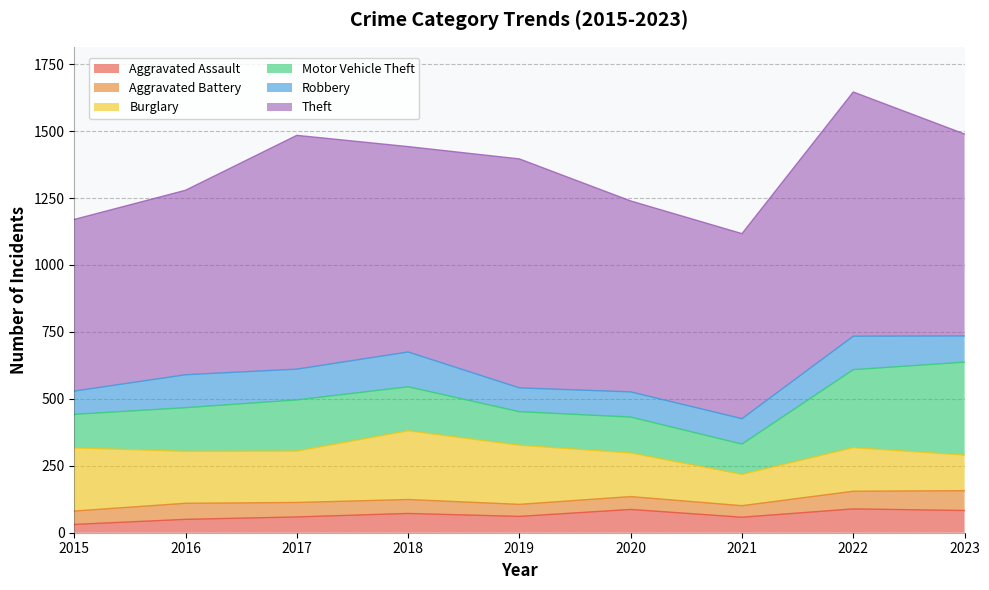

At how many categories does at least one series exceed 530?

9